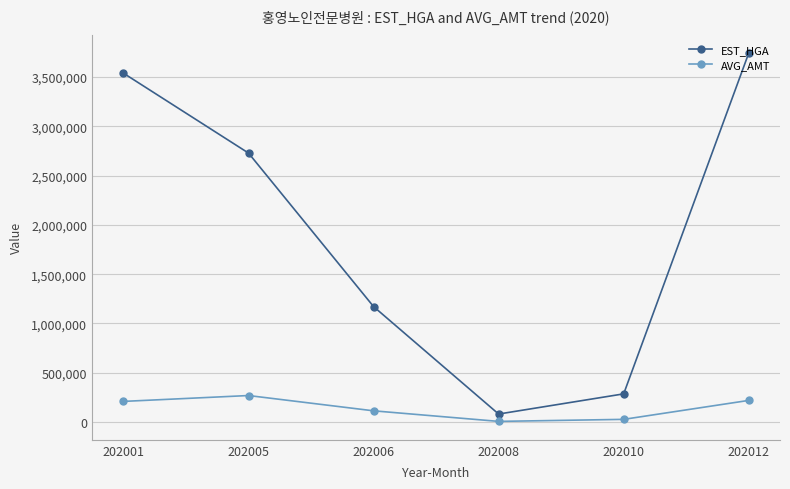

What is the maximum value for EST_HGA?

3740801